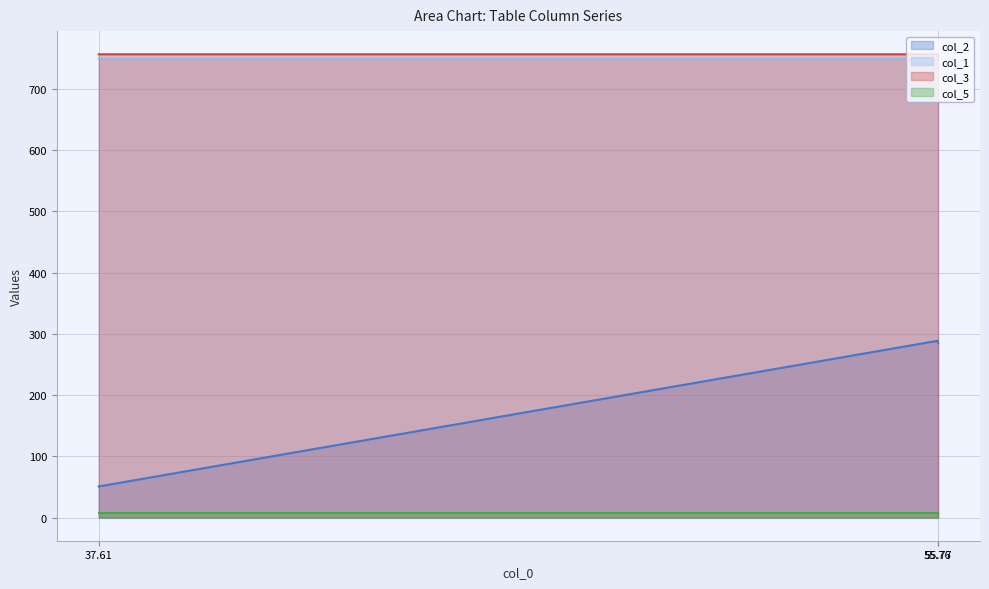

How many lines are shown in the chart?

4